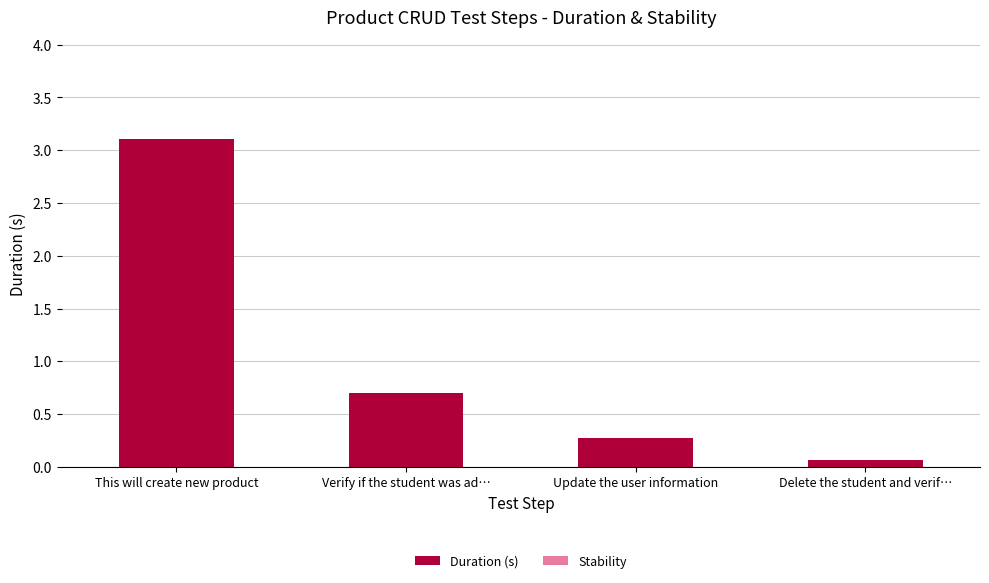

What is the greatest value displayed?

3.1